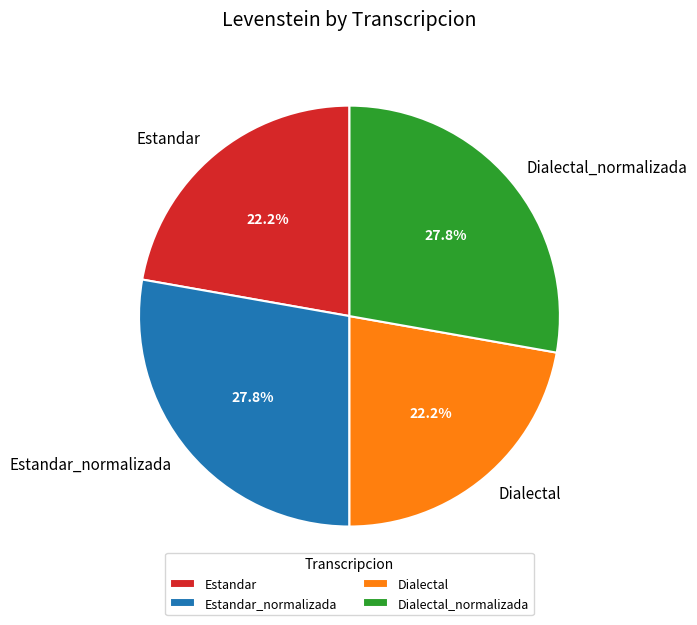

To the nearest percent, what is the difference between the Estandar_normalizada and Dialectal slice percentages?

6%